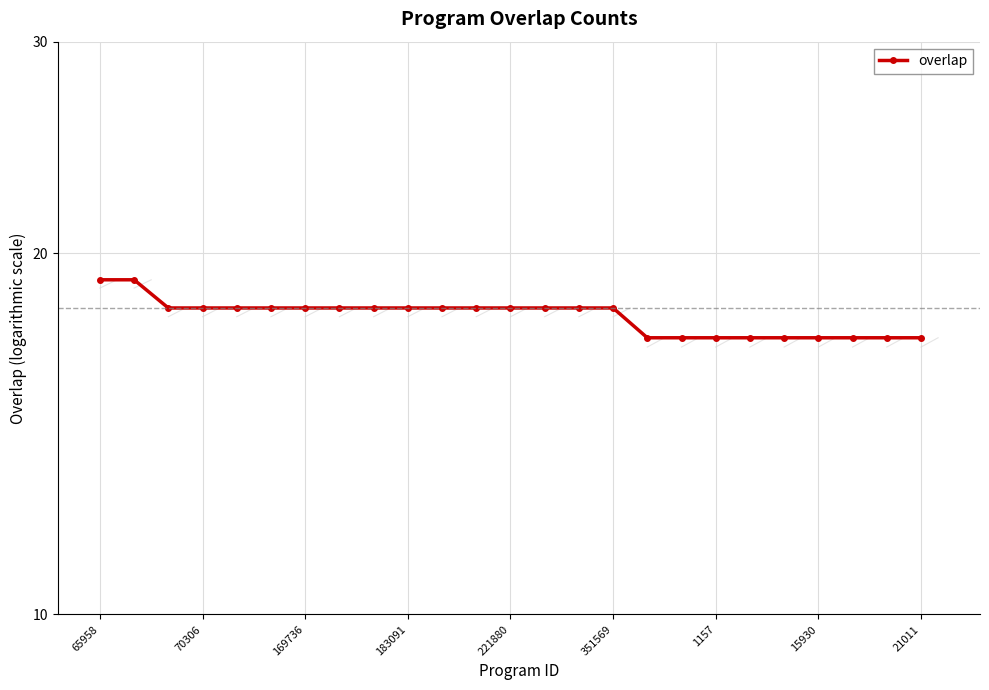

What position from the left is 16?

17